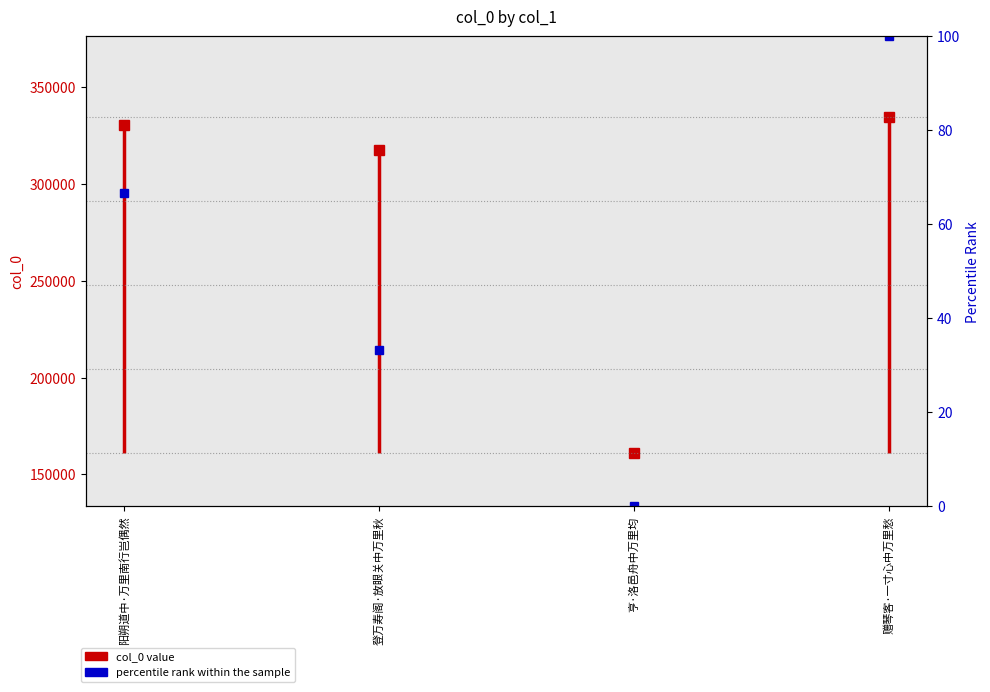

List the labels in order of value, smallest first.

亨·洛邑舟中万里均, 登万寿阁·放眼关中万里秋, 阳朔道中·万里南行岂偶然, 赠琴客·一寸心中万里愁